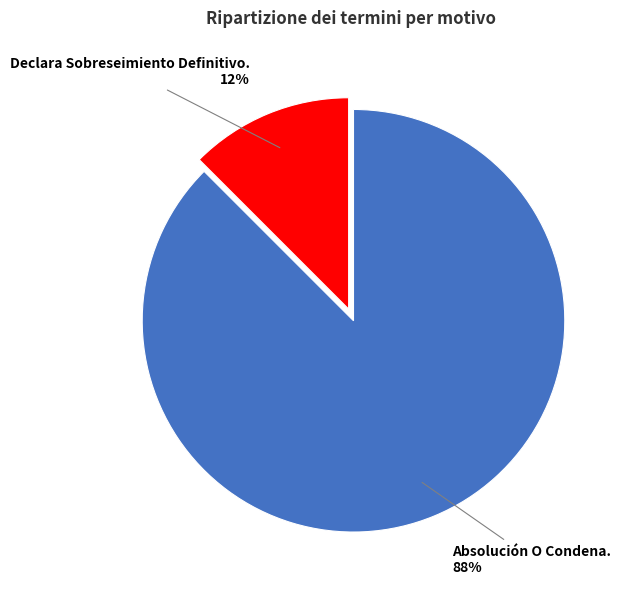

To the nearest percent, what is the average slice percentage?

50%